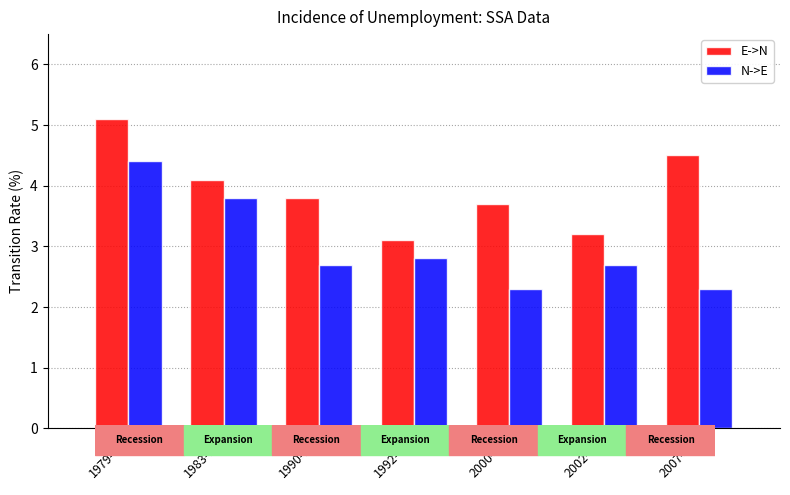

At which label does N->E reach its peak?

1979-83